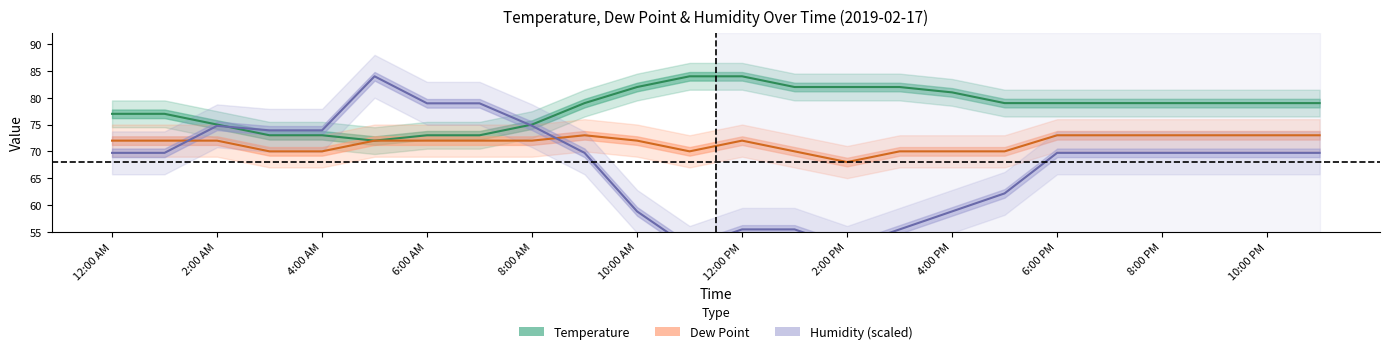

Reading left to right, transcribe all the data shown in this chart.

Temperature: 77.0	77.0	75.0	73.0	73.0	72.0	73.0	73.0	75.0	79.0	82.0	84.0	84.0	82.0	82.0	82.0	81.0	79.0	79.0	79.0	79.0	79.0	79.0	79.0
Dew Point: 72.0	72.0	72.0	70.0	70.0	72.0	72.0	72.0	72.0	73.0	72.0	70.0	72.0	70.0	68.0	70.0	70.0	70.0	73.0	73.0	73.0	73.0	73.0	73.0
Humidity: 69.7	69.7	74.8	73.9	73.9	84.0	79.0	79.0	74.8	69.7	58.8	52.1	55.4	55.4	52.1	55.4	58.8	62.2	69.7	69.7	69.7	69.7	69.7	69.7